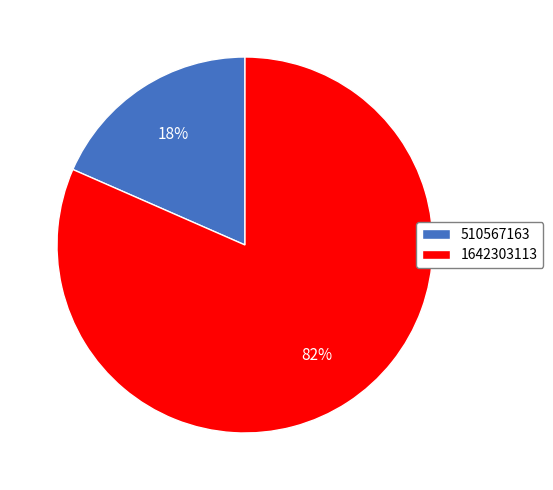

What is the smallest slice in the pie chart?

510567163